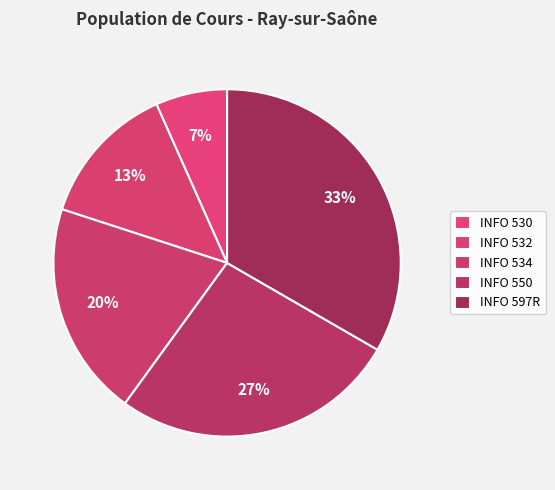

The INFO 532 slice represents 13% of the pie. True or false?

True